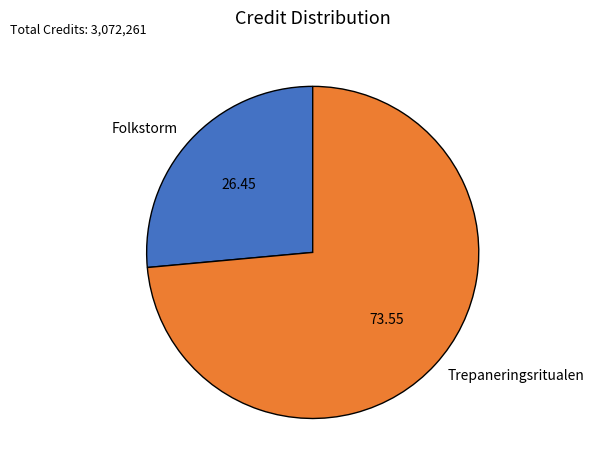

What is the smallest slice in the pie chart?

Folkstorm